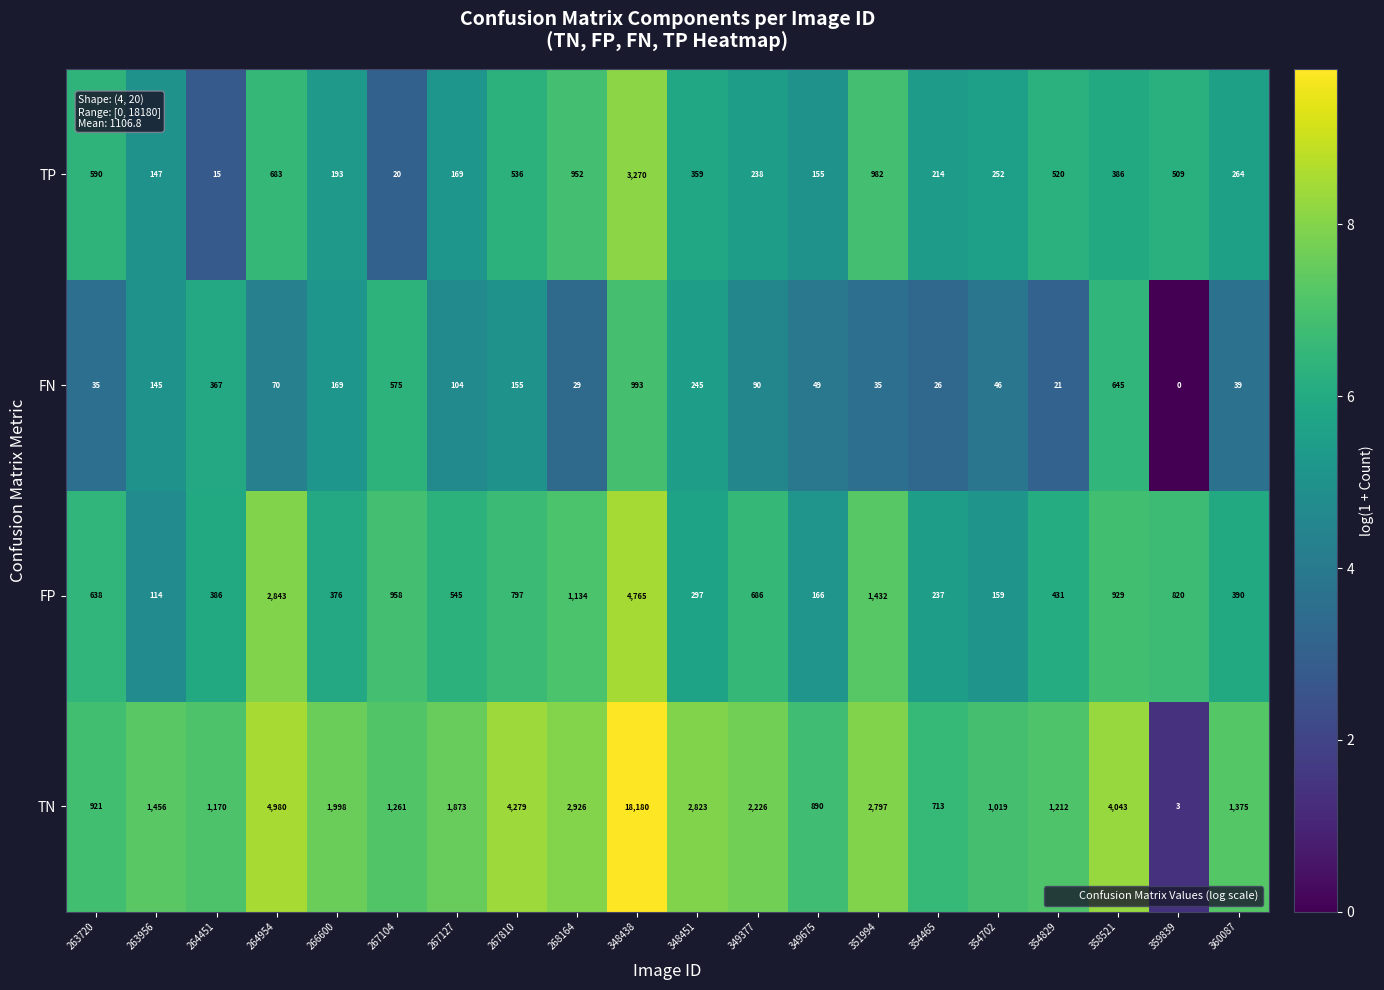

The value of FN at 263956 is 78. True or false?

False